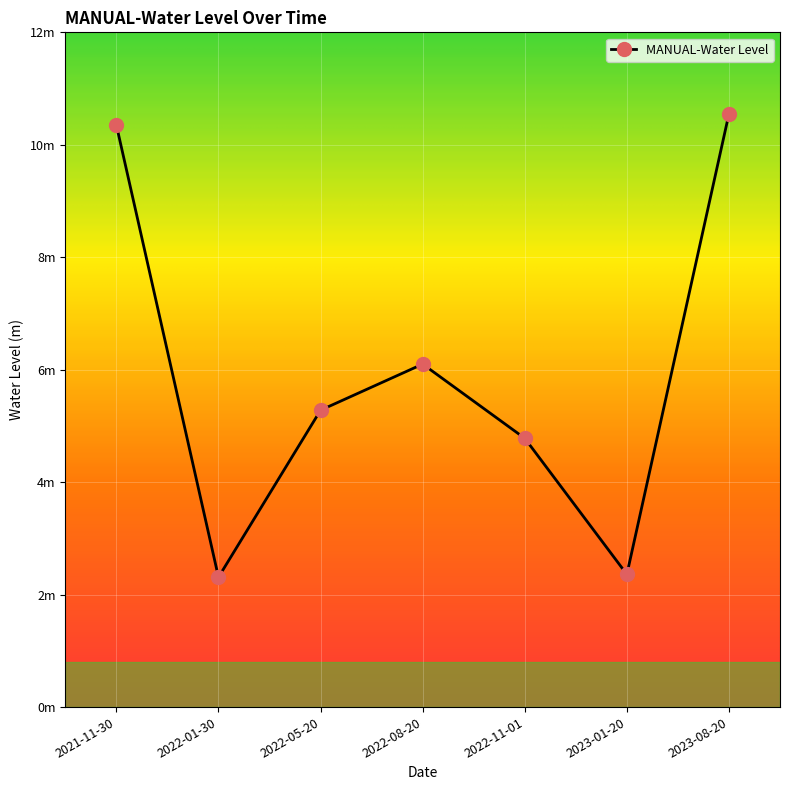

What is the label of the 6th point from the left?

2023-01-20